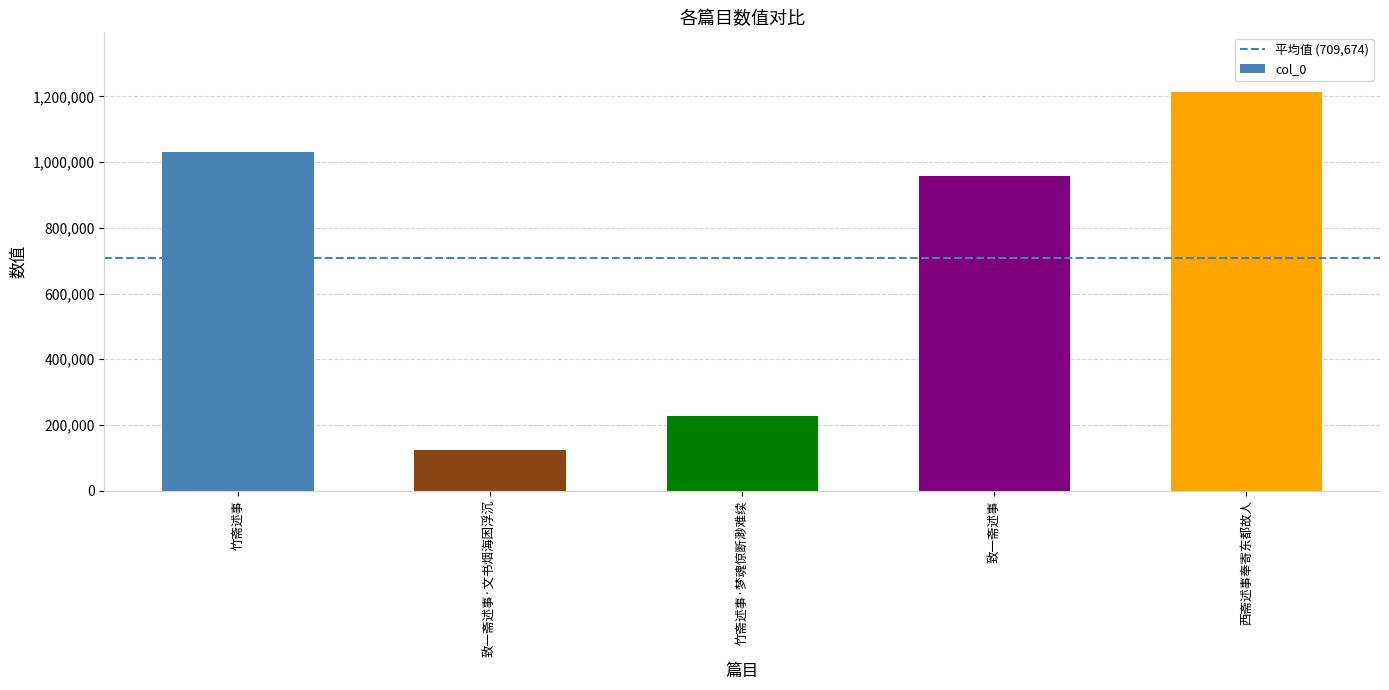

The value at 致一斋述事·文书烟海困浮沉 is 122739. True or false?

True